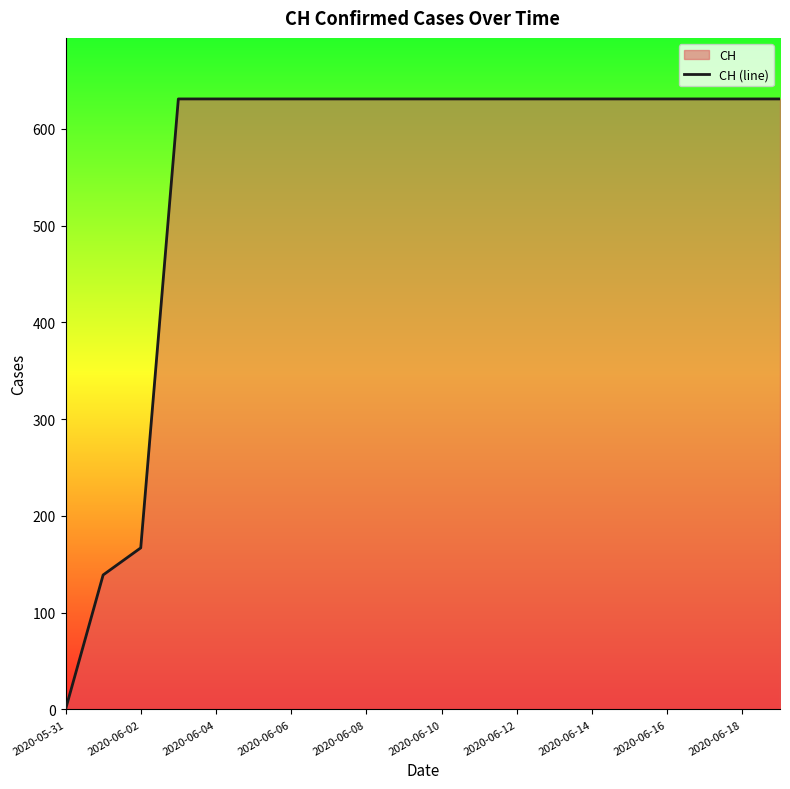

What is the difference between the maximum and minimum values?

631